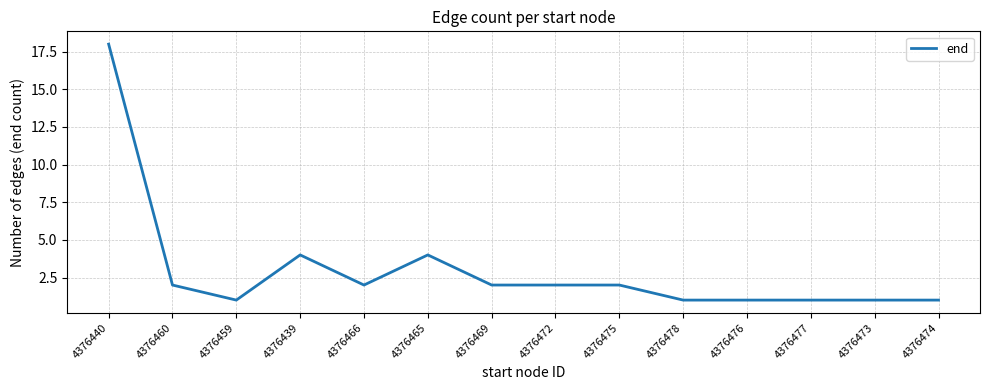

The chart shows a value of 1 at 4376474. True or false?

True